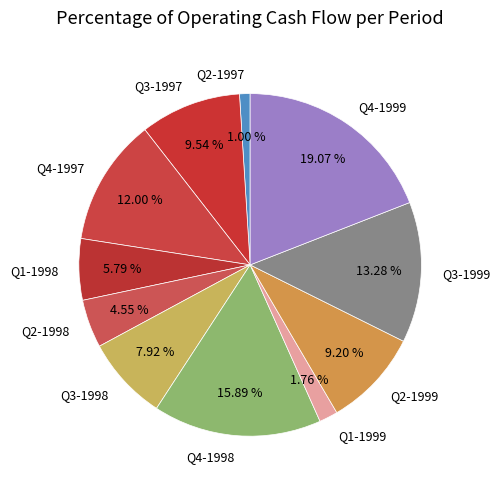

Which slice is the smallest?

Q2-1997